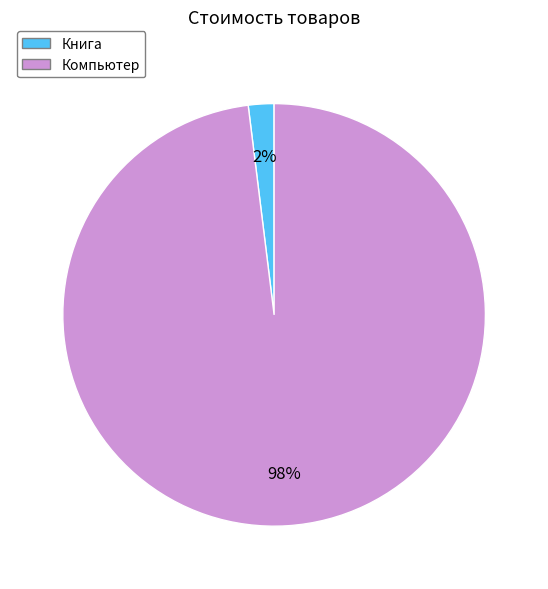

Rank the categories by value from lowest to highest.

Книга, Компьютер